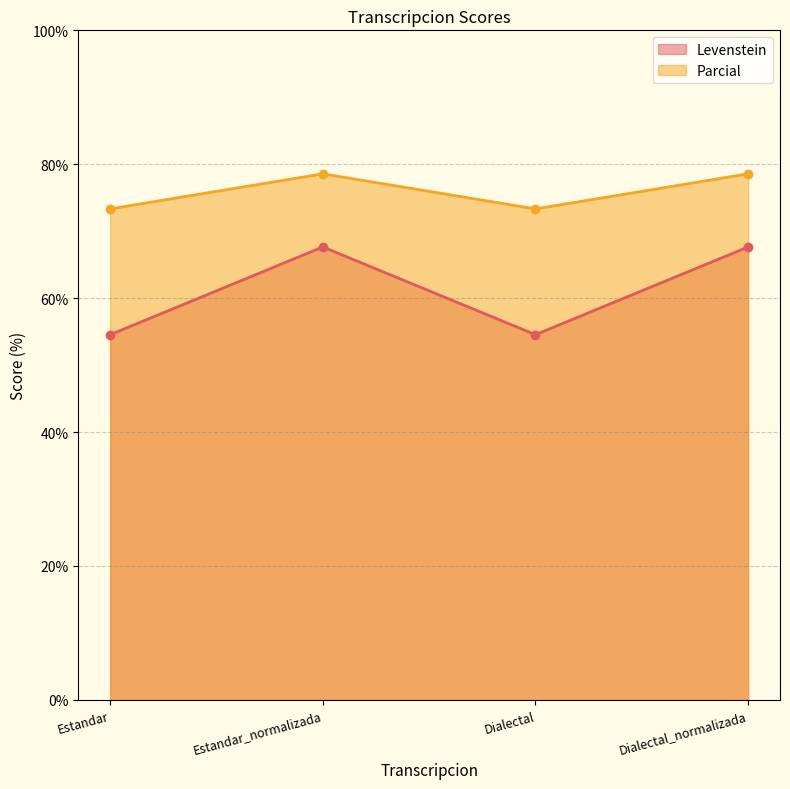

True or false: Levenstein and Parcial cross at least once.

False